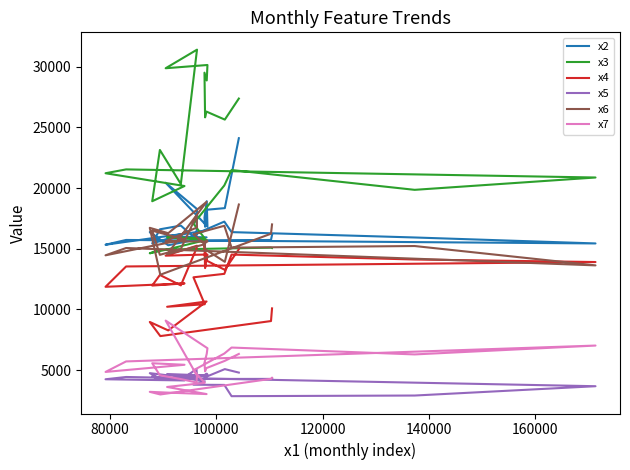

Reading left to right, list all the values displayed in this chart.

x2: 16134	15725	15607	16376	15286	15938	16015	16475	16144	17236	16370	15928	15437	15724	15331	16242	15435	16602	16907	15765	18270	20437	16826	18915	17554	16811	18210	18346	24106
x3: 15061	15090	14927	14625	14961	15730	15941	15853	17062	20216	21486	19853	20869	21536	21220	20167	18914	23137	20334	31050	31401	29870	30138	28865	29505	25825	26303	25639	27373
x4: 10086	9043	7804	8968	8272	10656	10220	10429	12647	12932	14520	14113	13905	13540	11865	12145	11967	12838	11981	15029	15248	14430	14527	13980	15278	13405	14036	13262	14962
x5: 4324	4278	4271	4751	4566	4558	4680	4039	3798	3781	2854	2907	3675	4435	4247	4149	4487	4215	4196	5089	4508	4209	4625	4708	4590	4219	4457	5083	4798
x6: 17004	16238	12859	16723	16281	18863	14539	15370	16200	16892	15092	15224	13630	15061	14459	15772	16489	14497	14986	17716	16757	15628	15587	15675	15328	15037	14897	13922	18645
x7: 4366	4281	2995	3211	3146	3028	3612	3950	4986	6367	6860	6294	7024	5717	4851	5440	5566	4574	4264	3980	4545	9082	6804	6347	5598	4898	5164	5764	6334